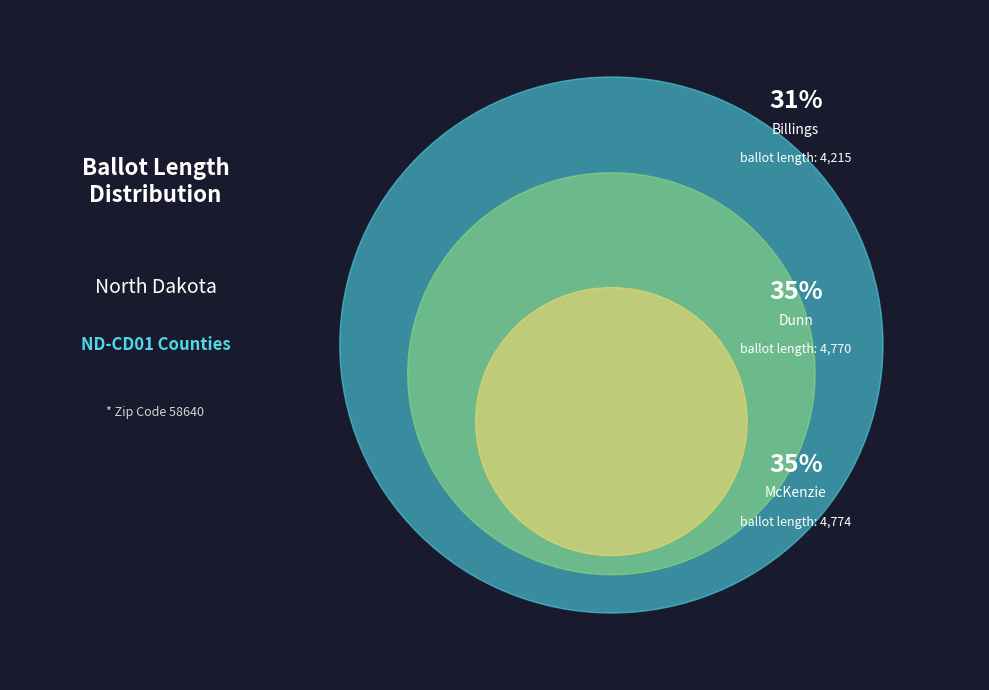

Is it true that Billings (32480) is 31% of the pie?

True